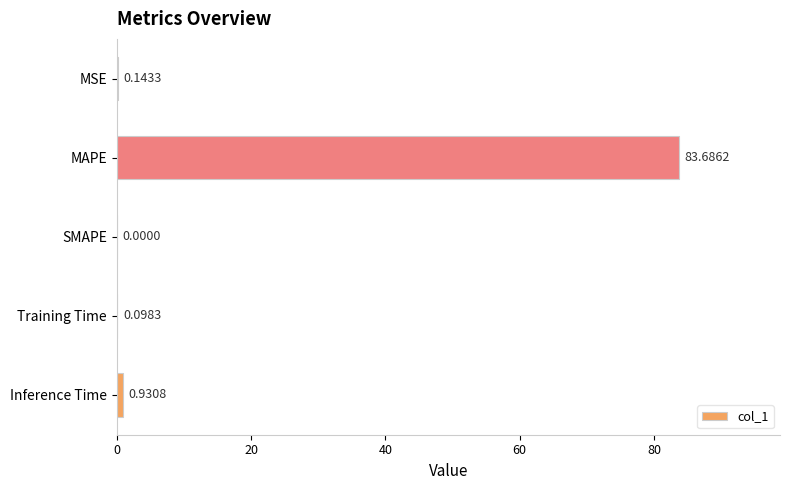

What is the sum of the values at Training Time and MAPE?

83.8